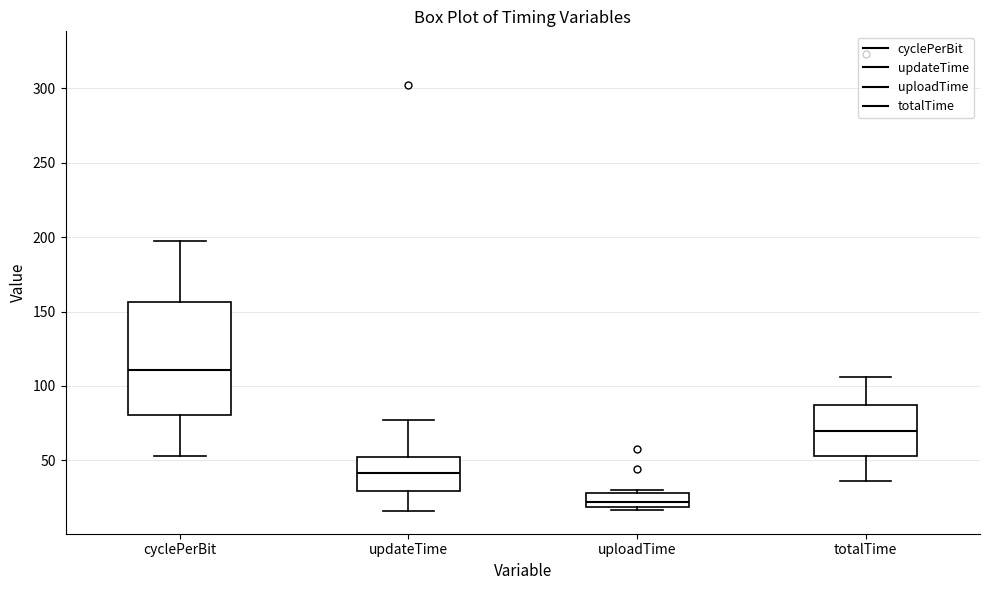

Which box's median line is the lowest?

uploadTime